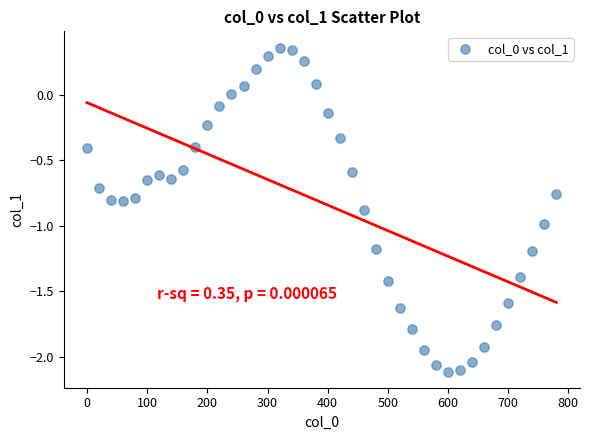

What is the range of Y values (max minus min)?

2.5